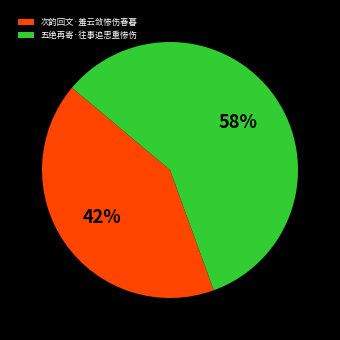

Which category accounts for the majority?

五绝再寄·往事追思重惨伤